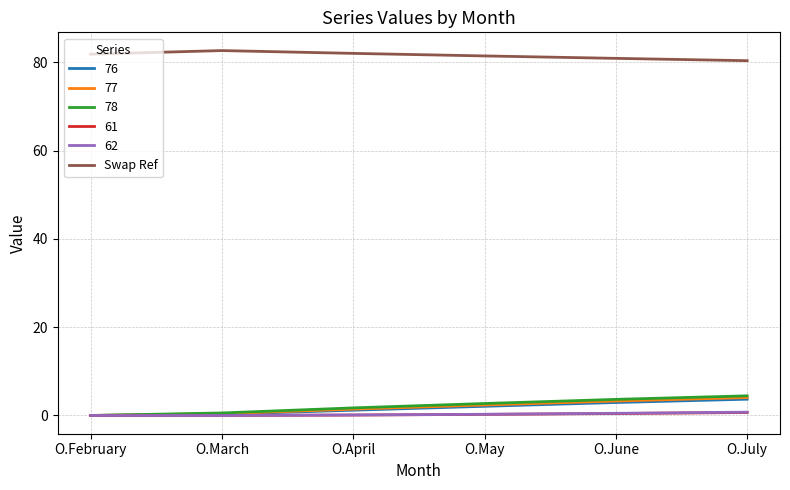

How many series are shown in this chart?

6